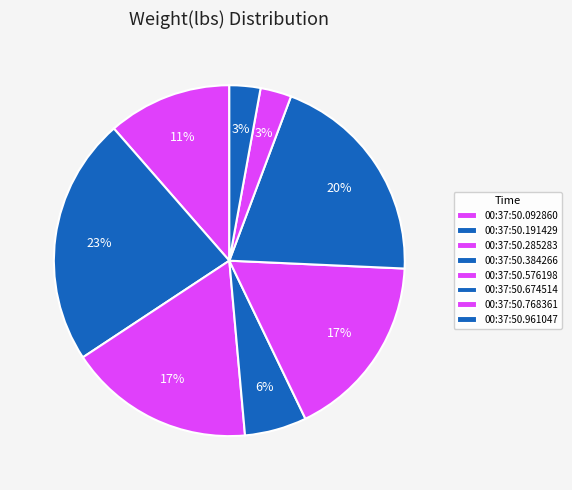

The 00:37:50.092860 slice represents 11% of the pie. True or false?

True